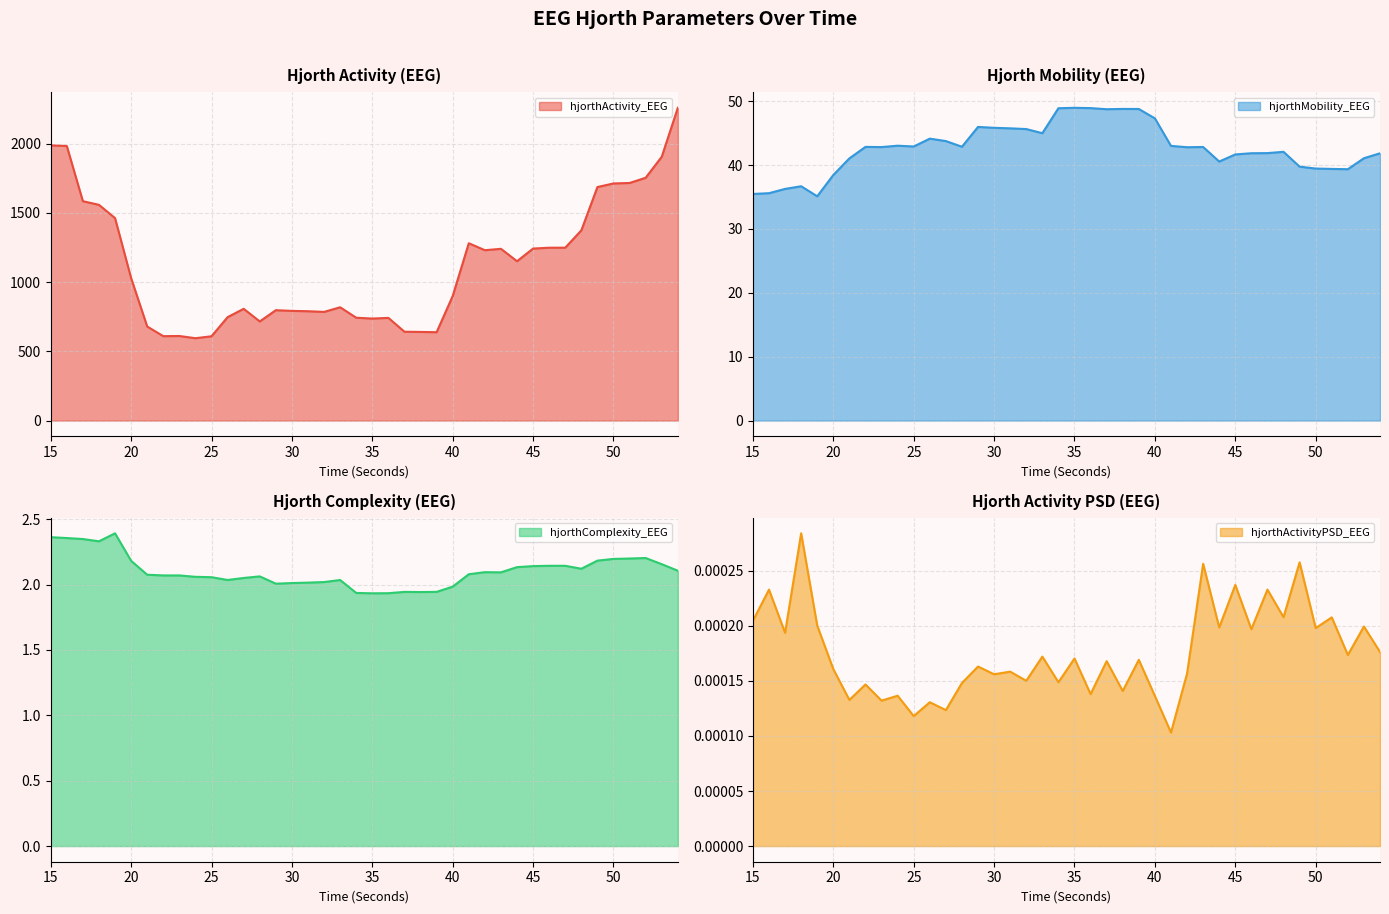

What is the average value of the hjorthMobility_EEG series?

42.7